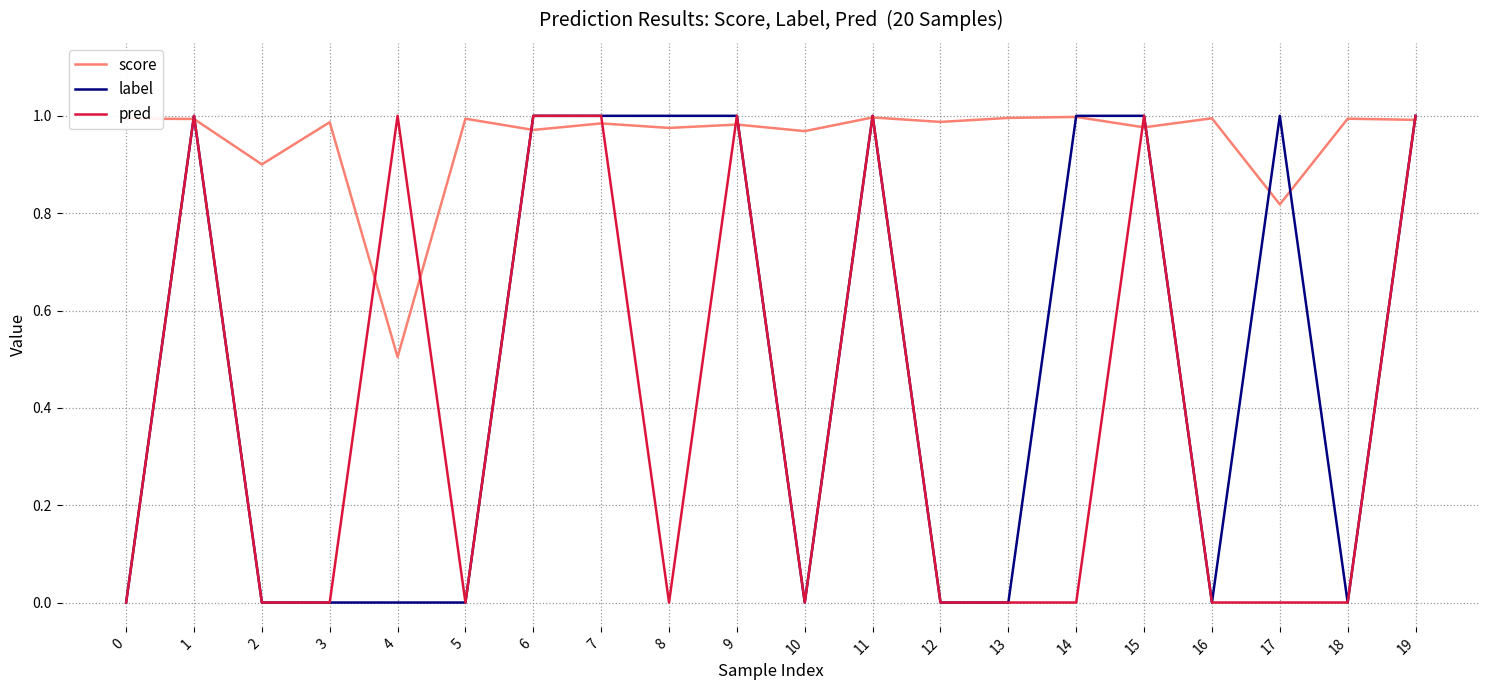

Is the value of pred at 12 greater than the value of score at 1?

No